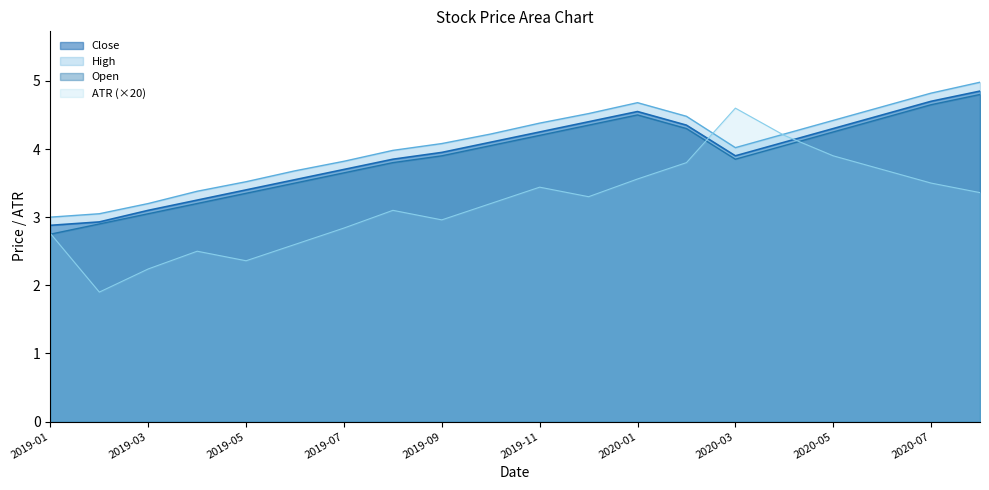

At which category does the chart reach its peak across all series?

19